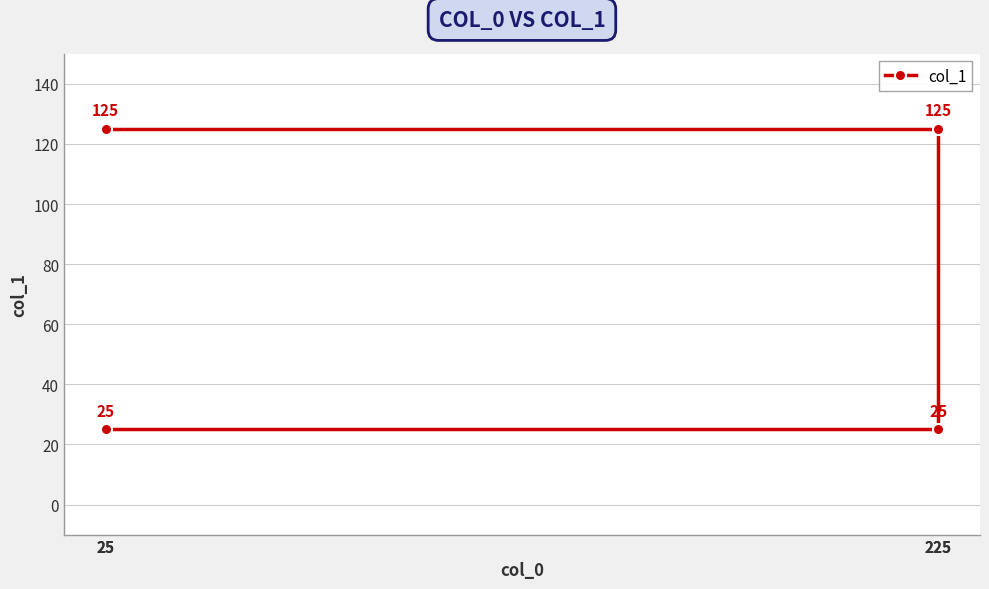

Count the number of categories in the chart.

4